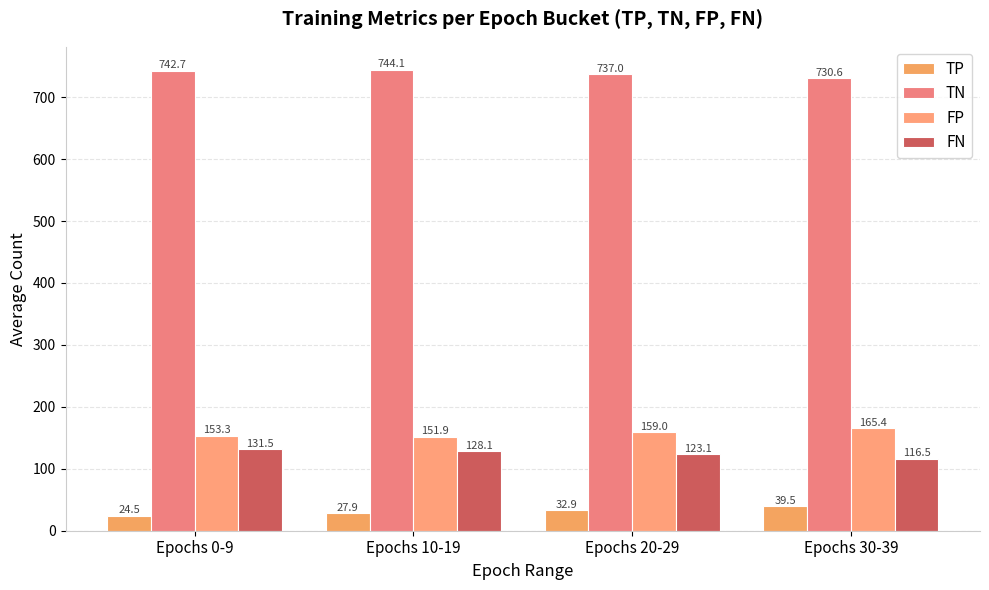

Does the chart contain any negative values?

No